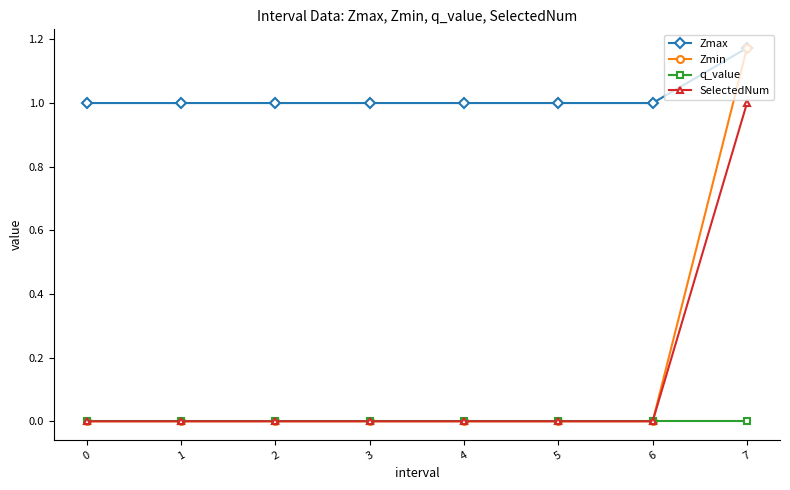

True or false: SelectedNum and Zmax cross at least once.

False